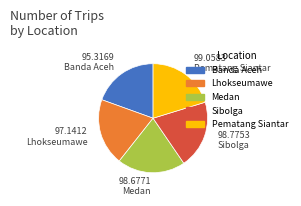

What is the ratio of the value at Banda Aceh to the value at Medan?

1.0